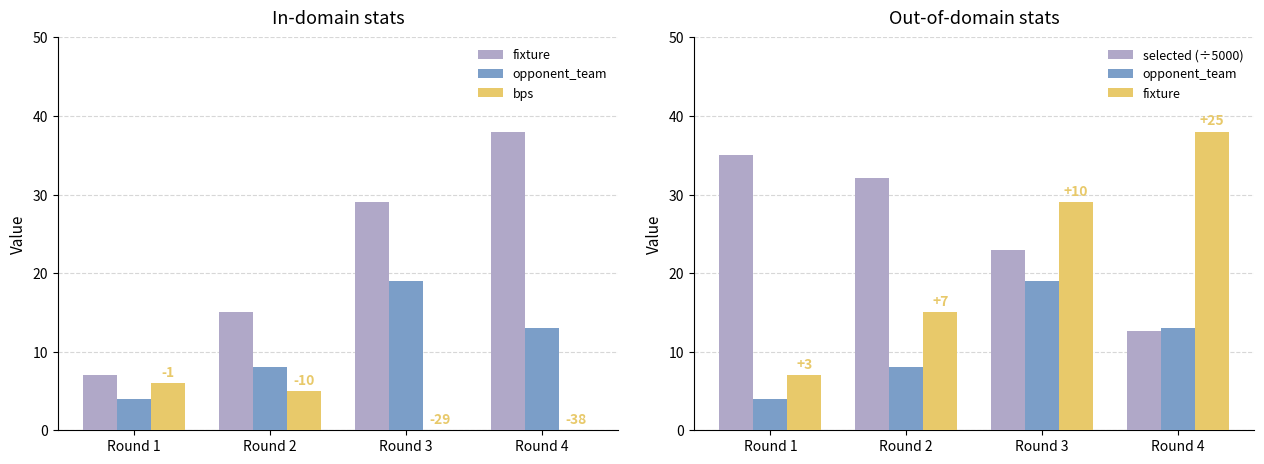

At which category does the chart reach its minimum across all series?

Round 3